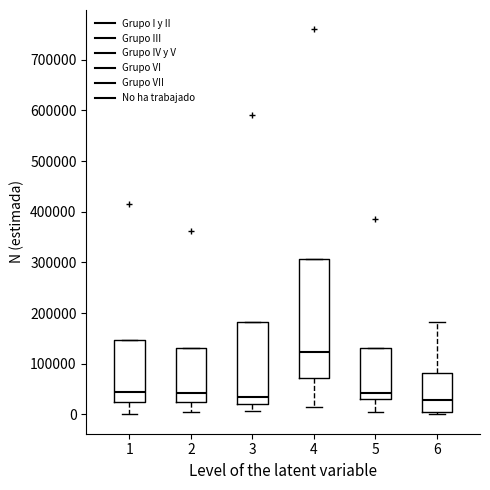

Which box's median line is the highest?

4